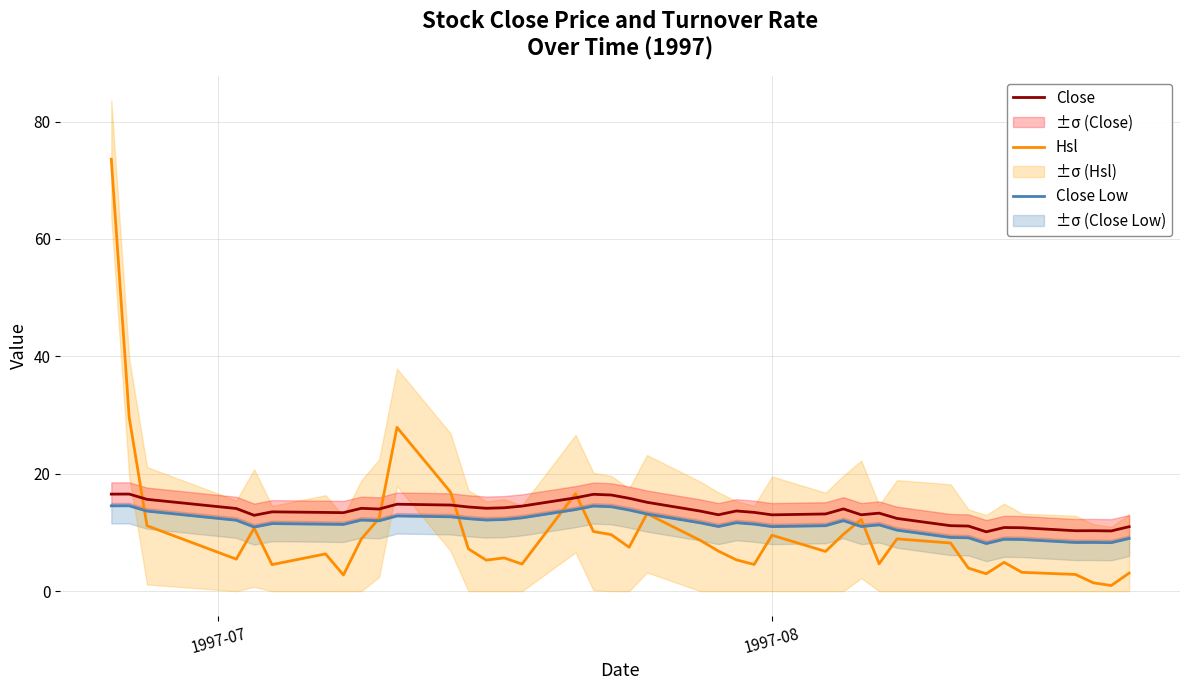

At how many categories does at least one series exceed 54?

1